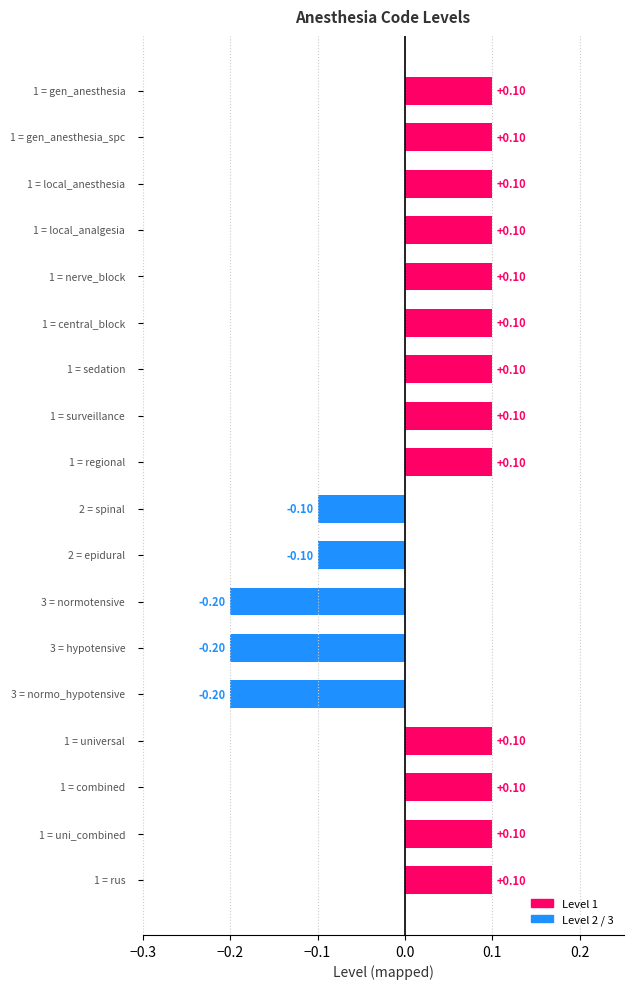

Does the chart contain any negative values?

Yes